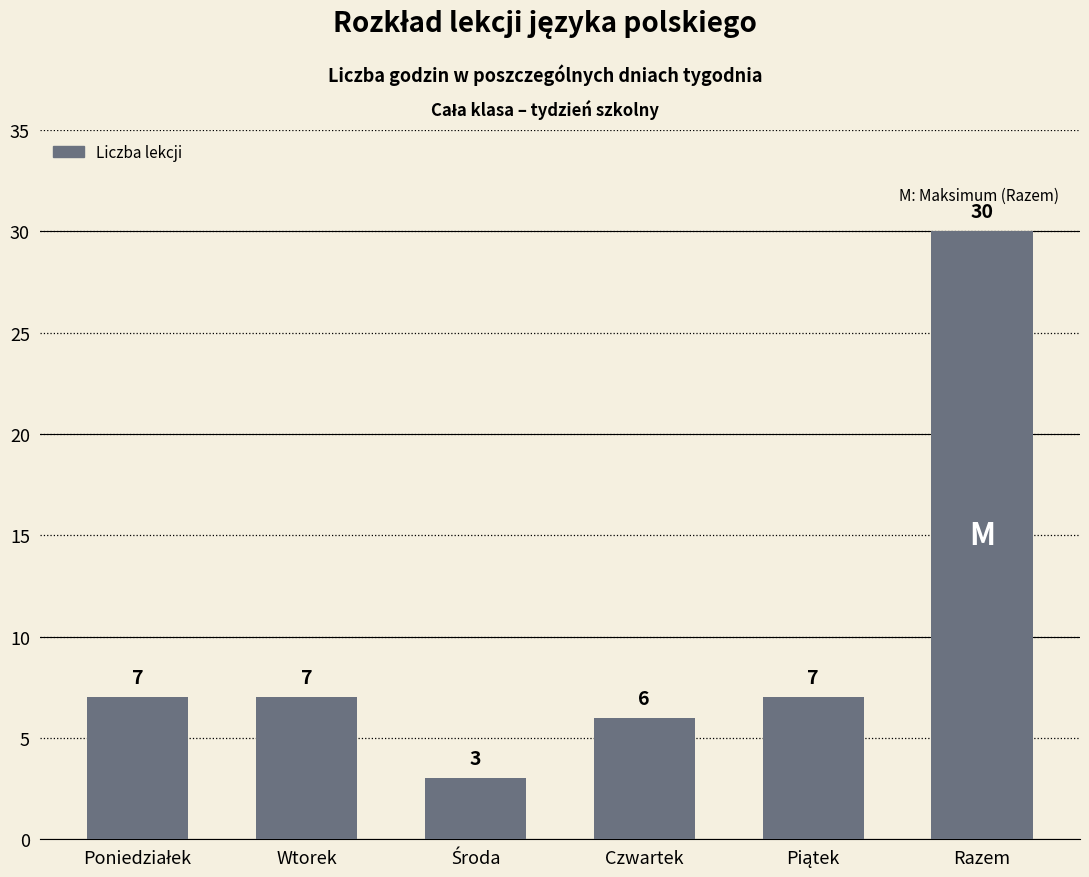

What is the difference between the second highest and minimum values?

4